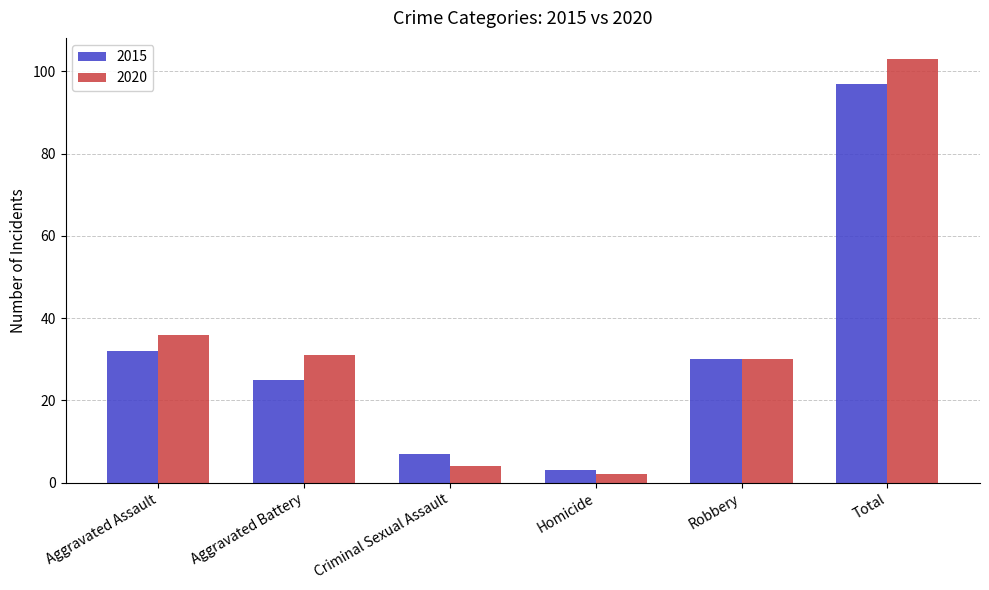

What is the difference between the highest and lowest values at Homicide?

1